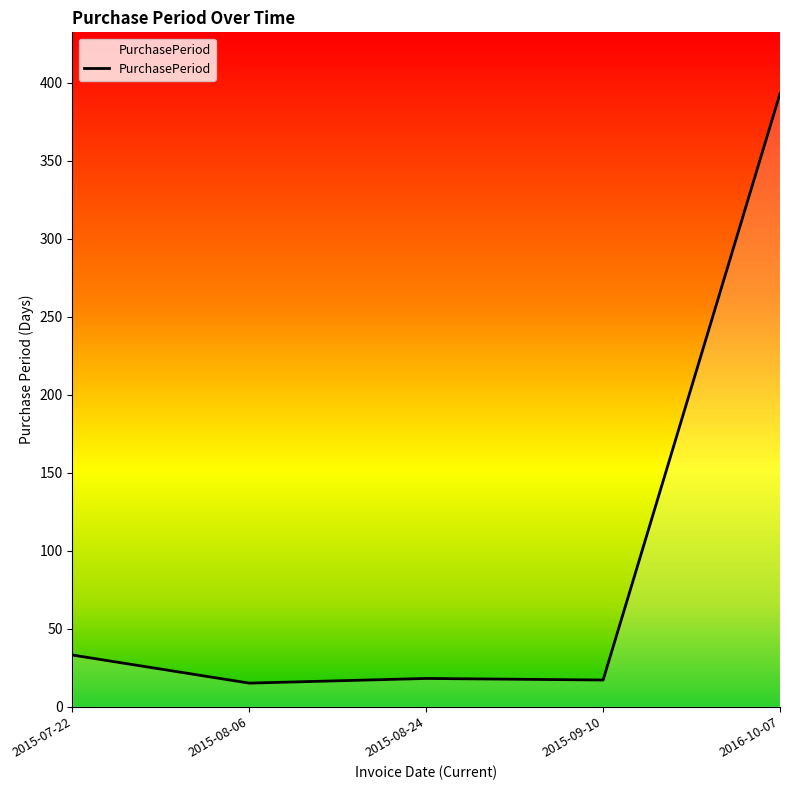

Which category has the highest value across all series?

2016-10-07